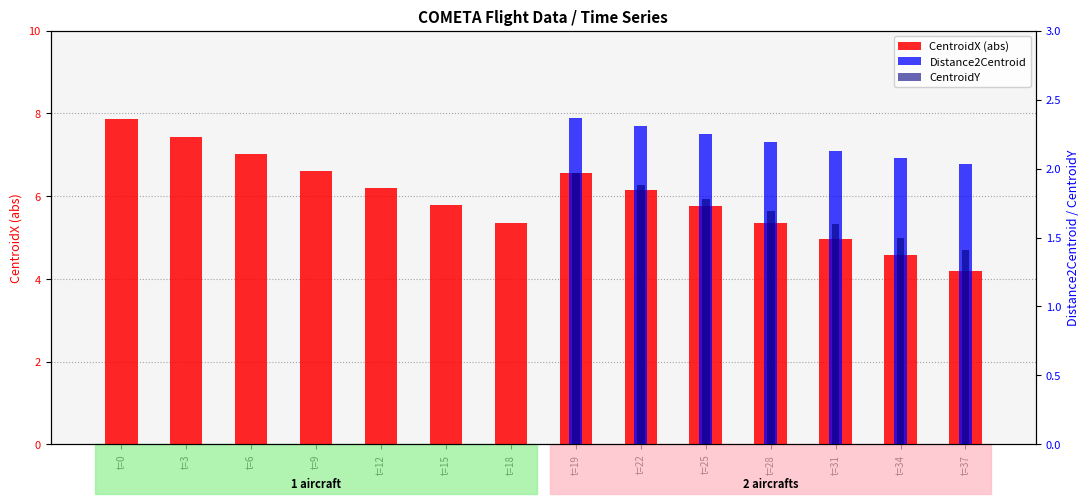

What is the value of the CentroidX (abs) bar at the 14th from the left?

4.2